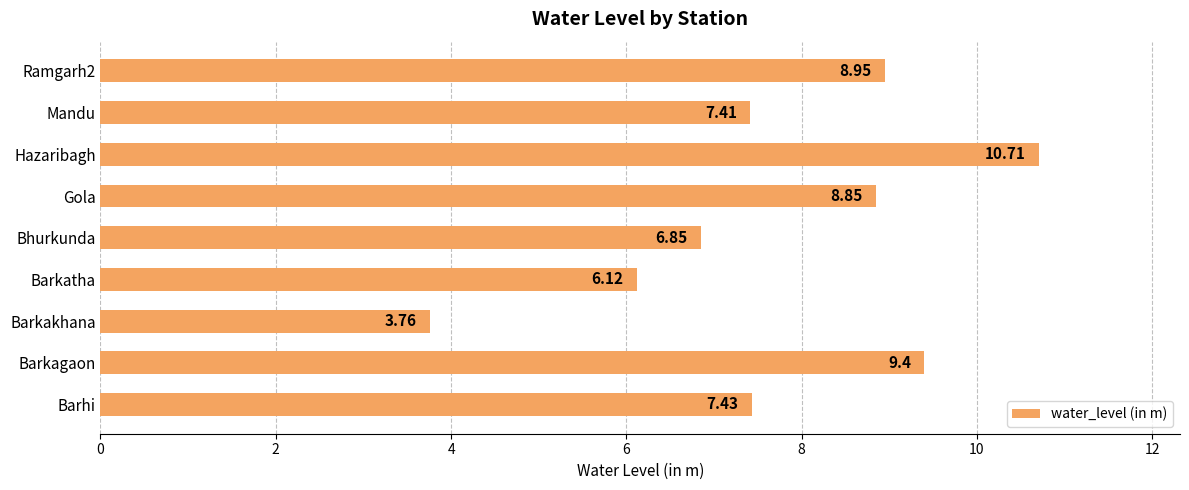

List the labels in order of value, smallest first.

Barkakhana, Barkatha, Bhurkunda, Mandu, Barhi, Gola, Ramgarh2, Barkagaon, Hazaribagh